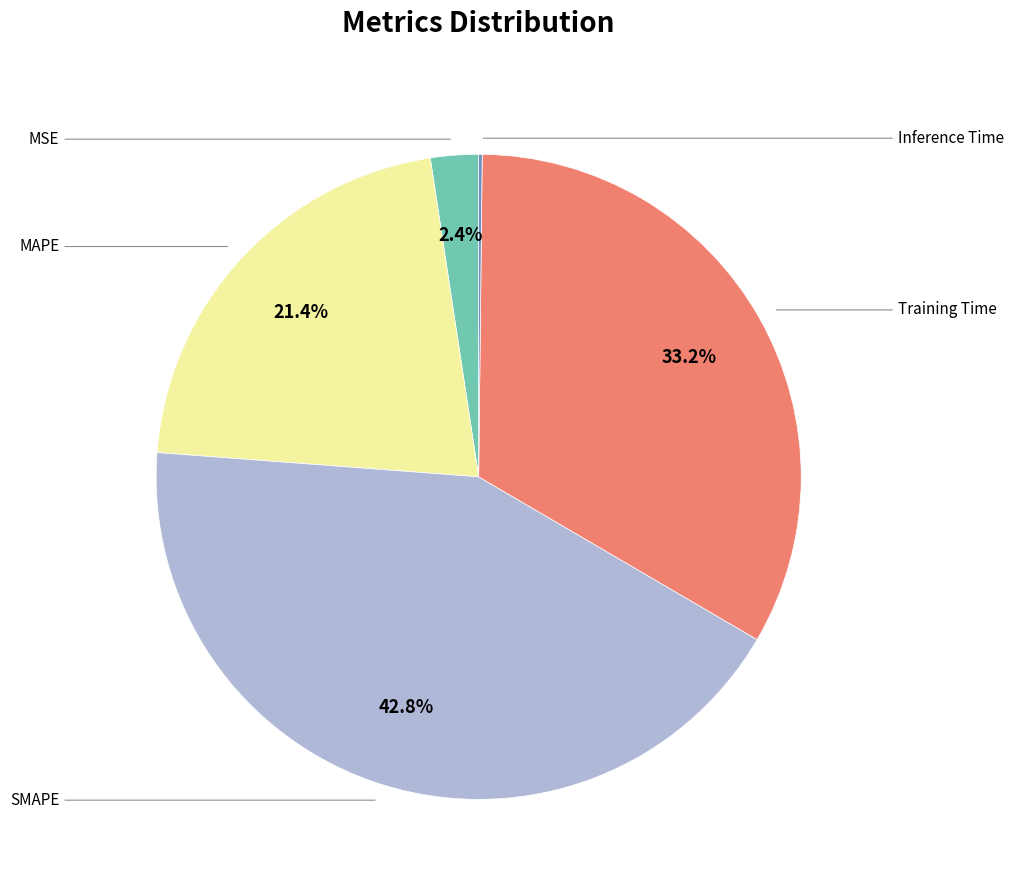

Is there any slice that represents more than half of the pie?

No